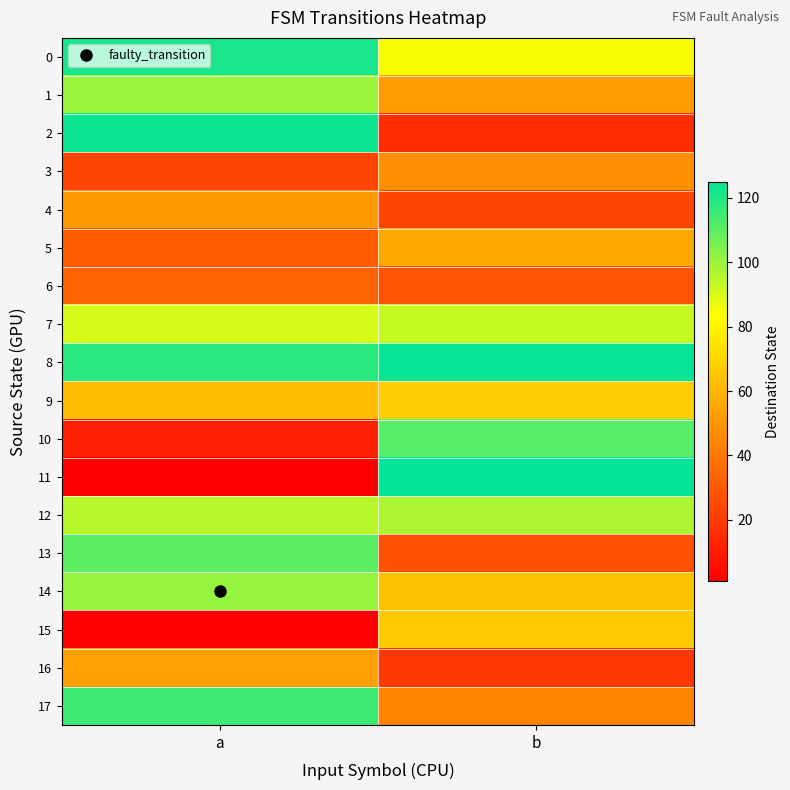

Which series has the largest total across all categories?

8